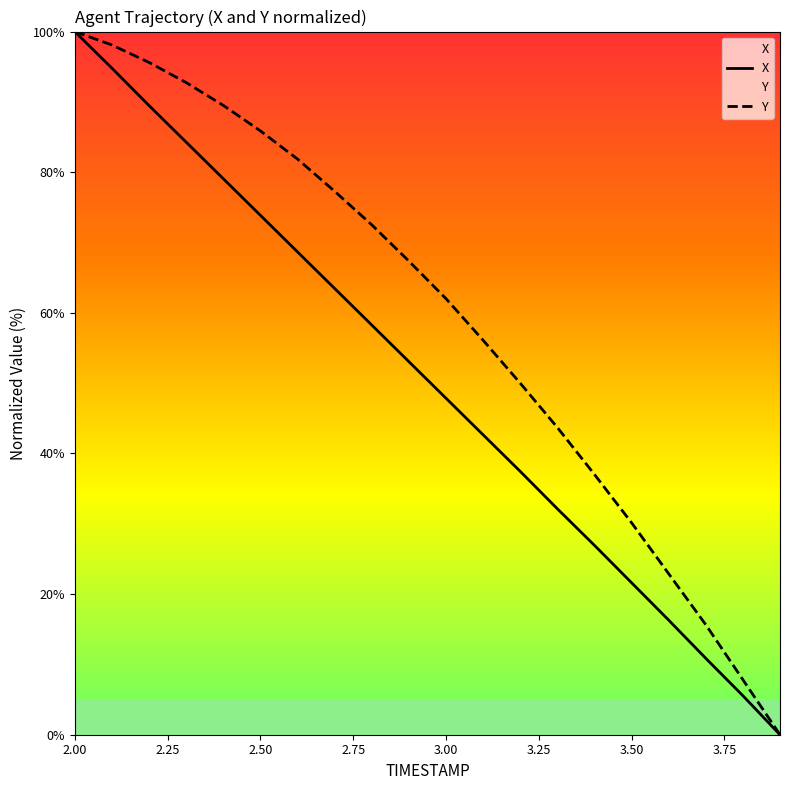

Rank the series by their average value, from highest to lowest.

Y, X